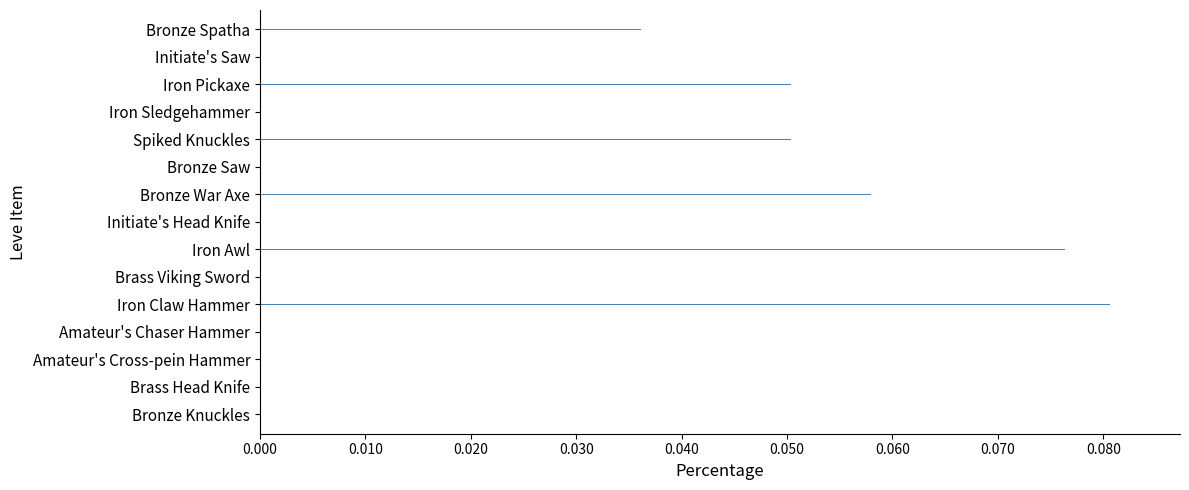

The value at Bronze Saw is 0.0. True or false?

False